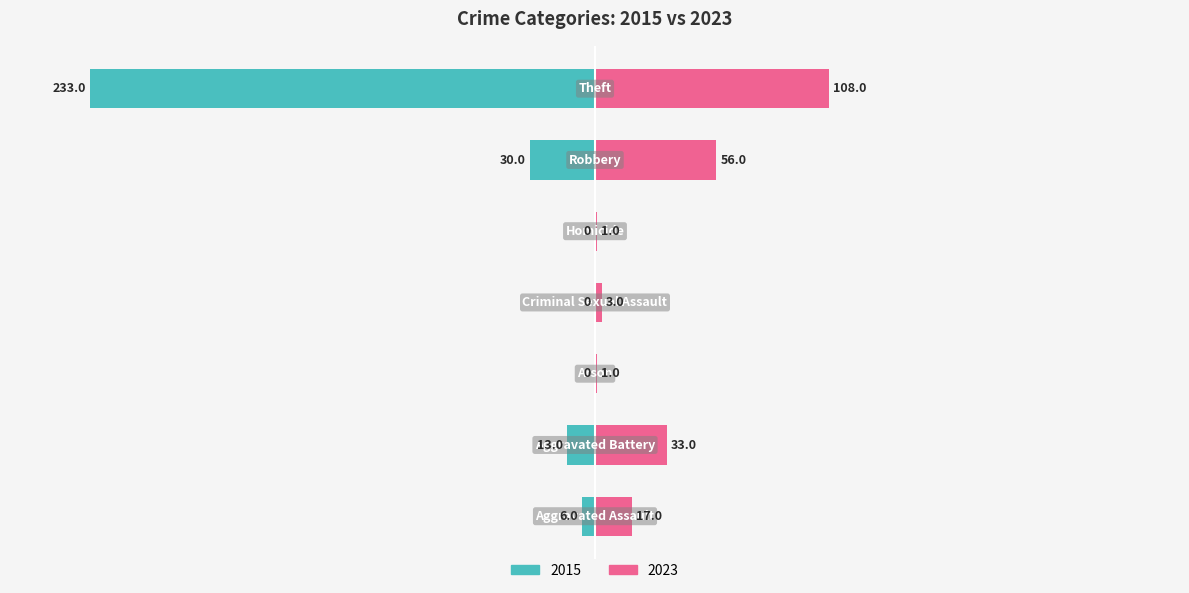

Reading left to right, what are all the values shown in this chart?

2015: -6	-13	0	0	0	-30	-233
2023: 17	33	1	3	1	56	108